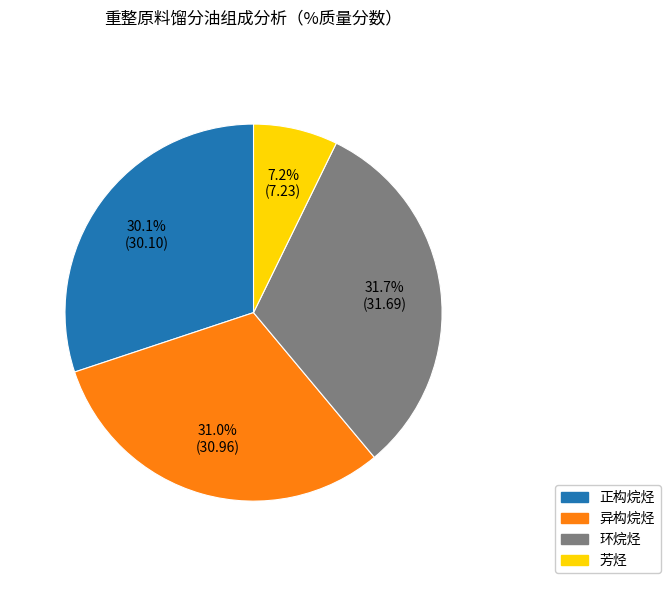

Is the sum of 环烷烃 and 芳烃 greater than half?

No